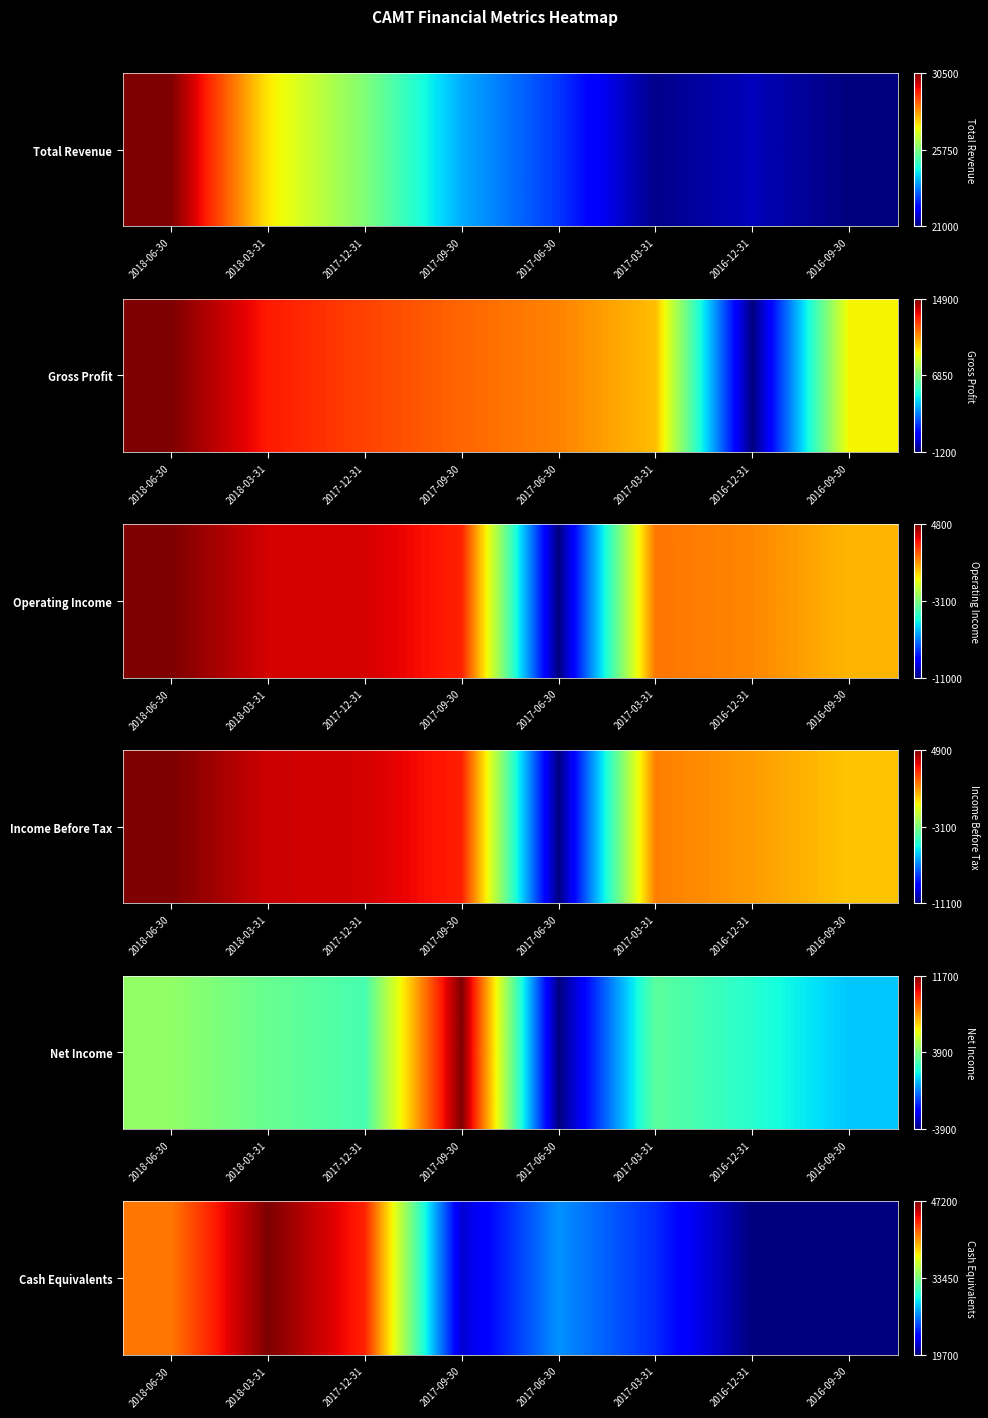

Is it true that the value at 2017-09-30 is 0.1?

True